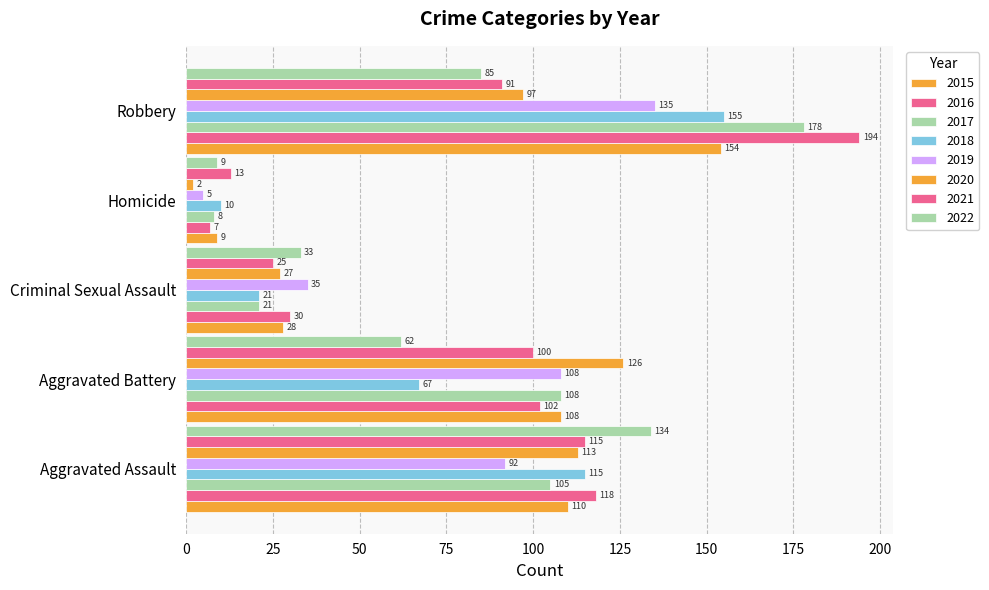

Count the number of categories in the chart.

5